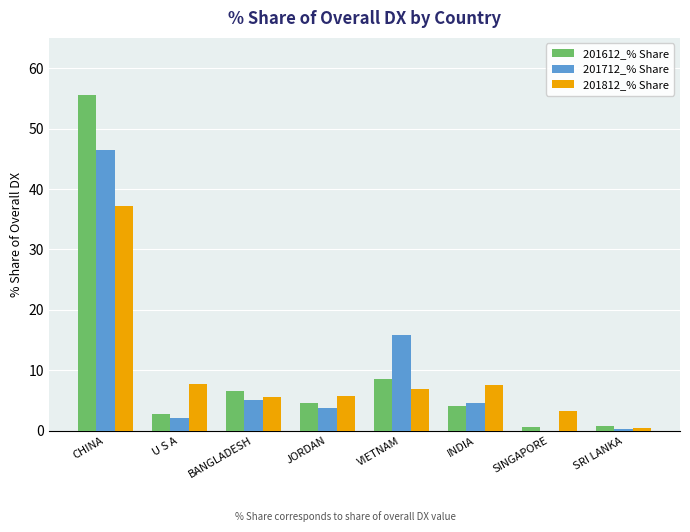

True or false: 201712_% Share has a value of 2.1 at U S A.

True